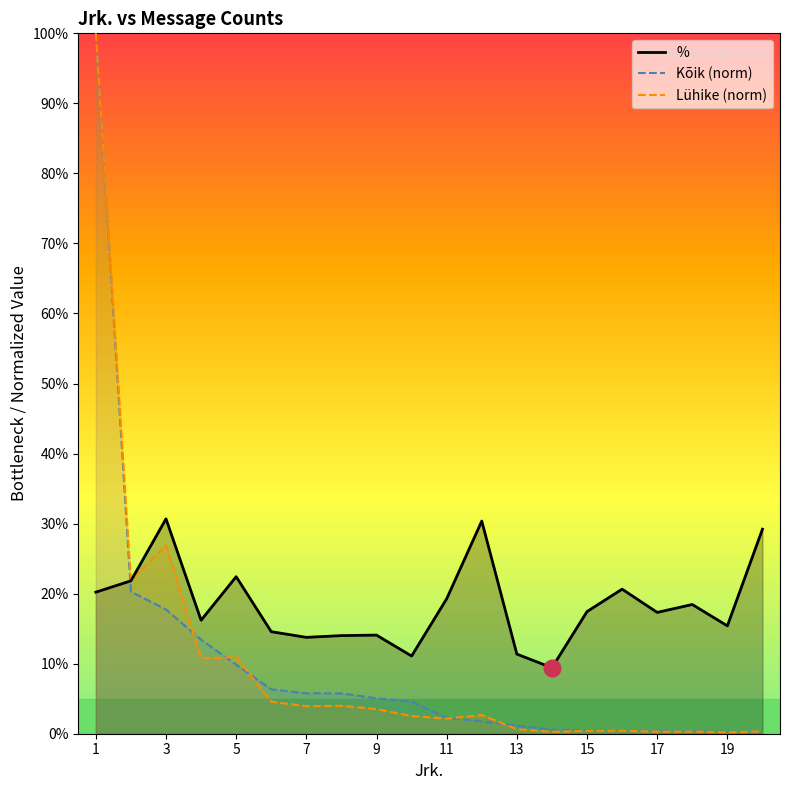

Is it true that % equals 13.8 at 7?

True